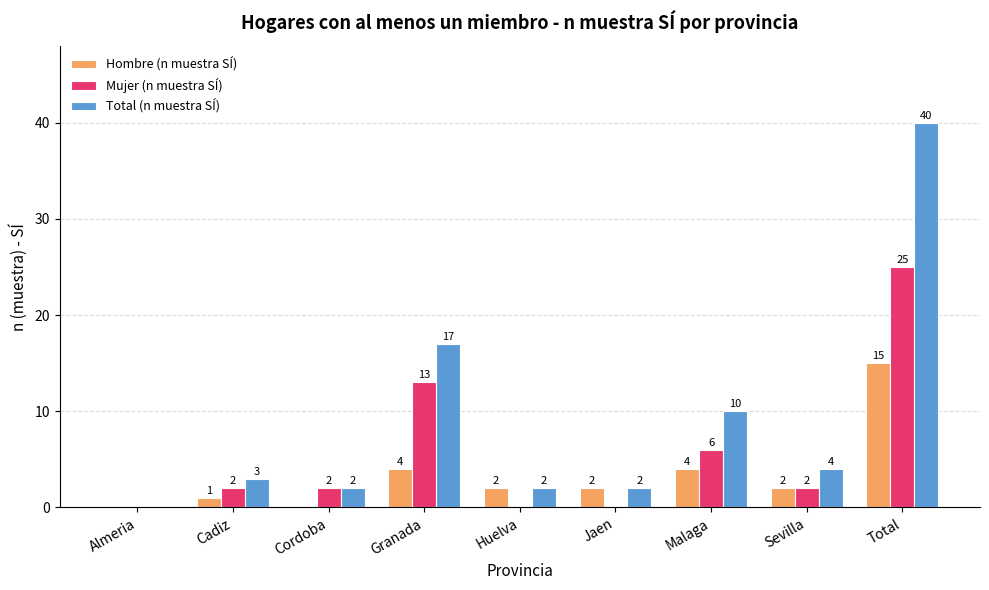

The Hombre (n muestra SÍ) series shows 24 at Total. True or false?

False